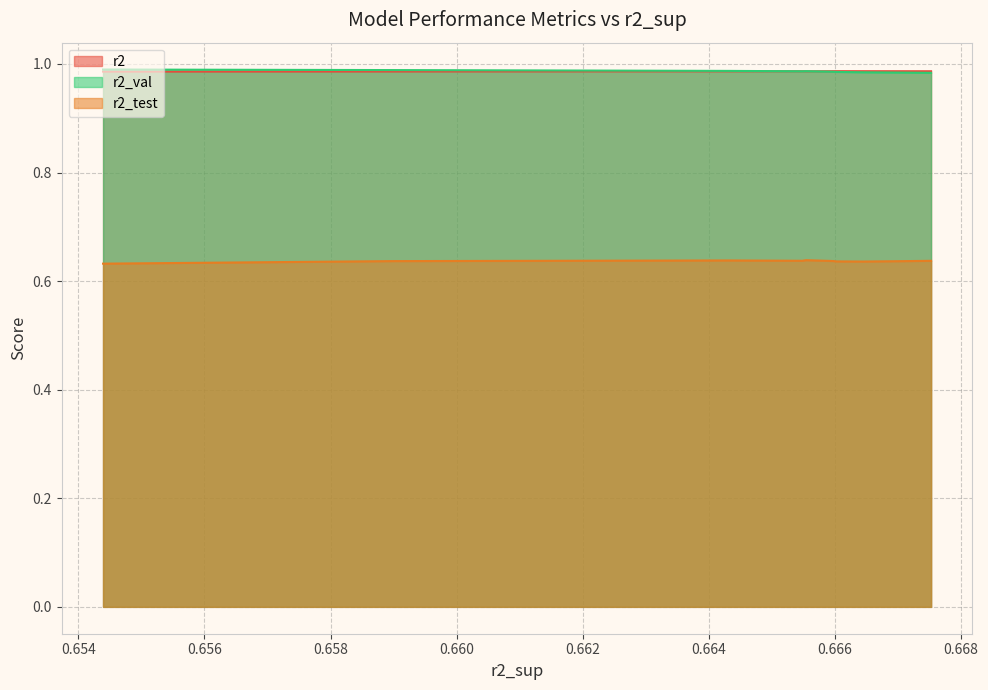

Reading left to right, transcribe all the data shown in this chart.

r2: 1.0	1.0	1.0	1.0	1.0	1.0	1.0	1.0	1.0	1.0
r2_test: 0.6	0.6	0.6	0.6	0.6	0.6	0.6	0.6	0.6	0.6
r2_val: 1.0	1.0	1.0	1.0	1.0	1.0	1.0	1.0	1.0	1.0